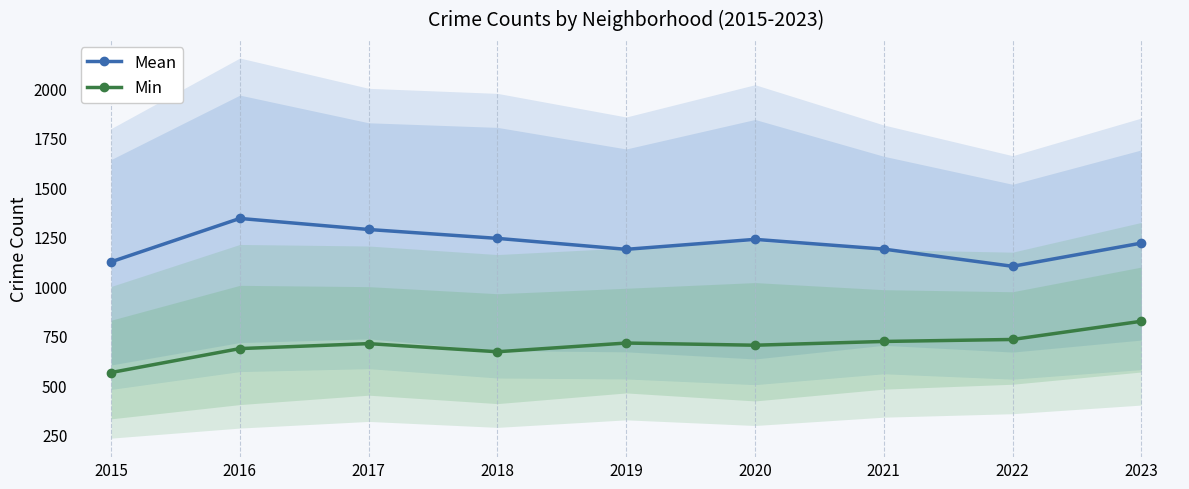

True or false: Min has more than 2 points higher than both neighbors.

False